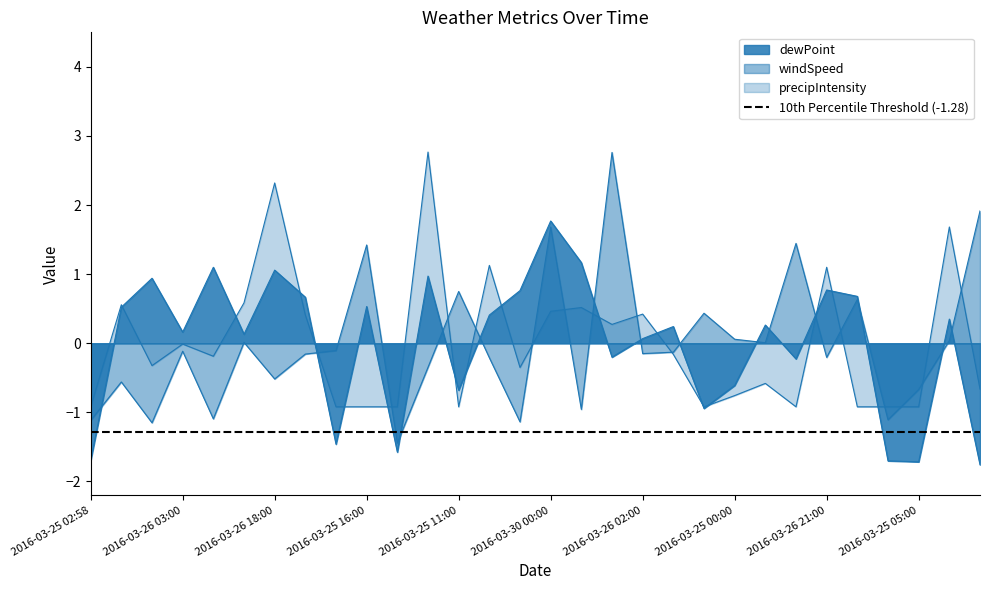

What is the total value across all series at 2016-03-25 20:00?

-0.3